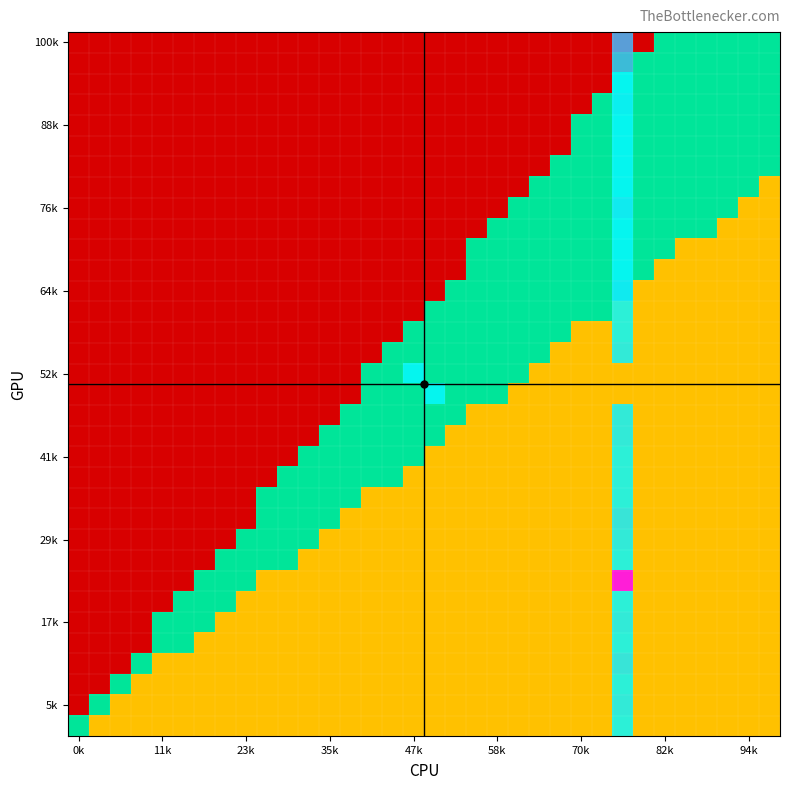

At 0k, list the series in order from largest to smallest.

row0, row1, row2, row3, row4, row5, row6, row7, row8, row9, row10, row11, row12, row13, row14, row15, row16, row17, row18, row19, row20, row21, row22, row23, row24, row25, row26, row27, row28, row29, row30, row31, row32, row33